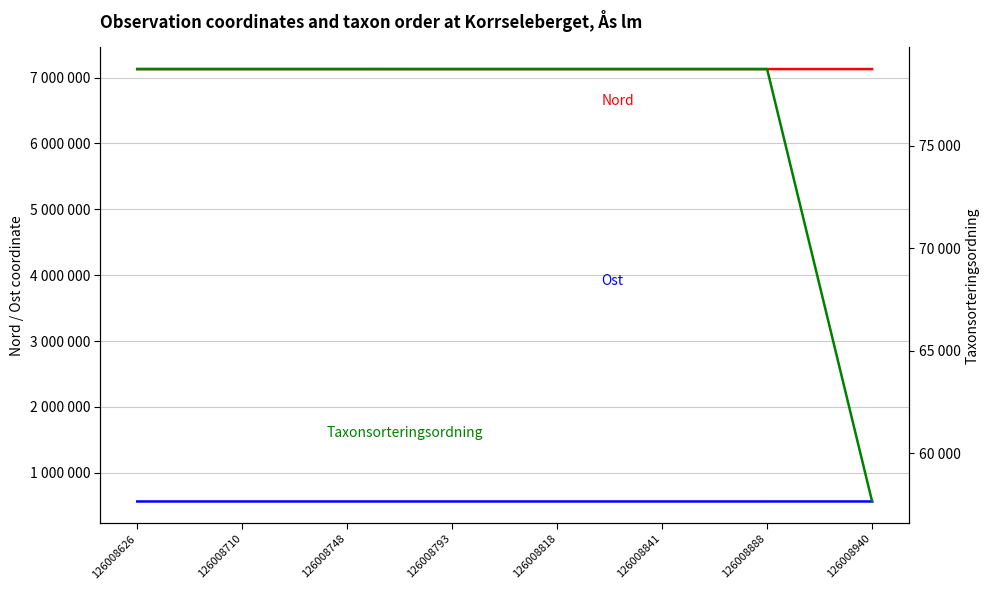

How many values in the Taxonsorteringsordning series exceed 78738?

3